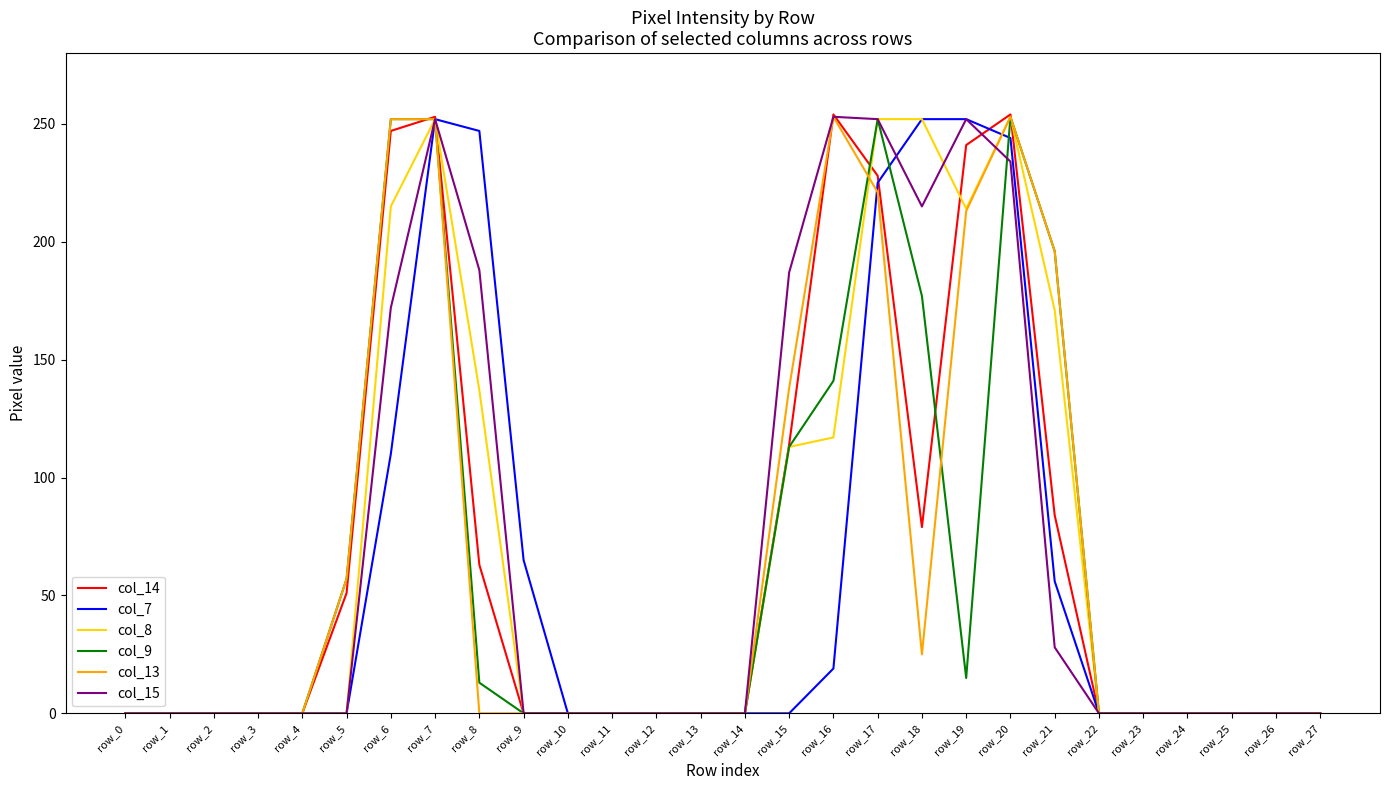

Is the value of col_7 at row_22 greater than the value of col_14 at row_8?

No